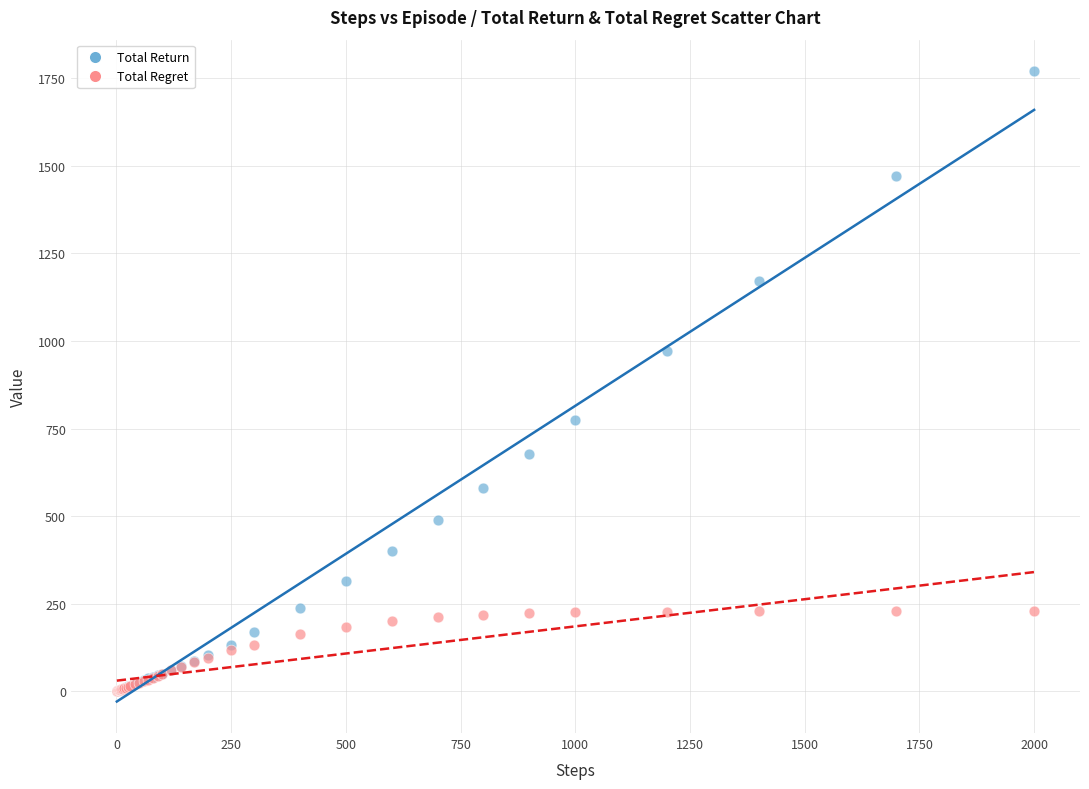

In the Total Return series, what Y value is closest to 885?

972.5